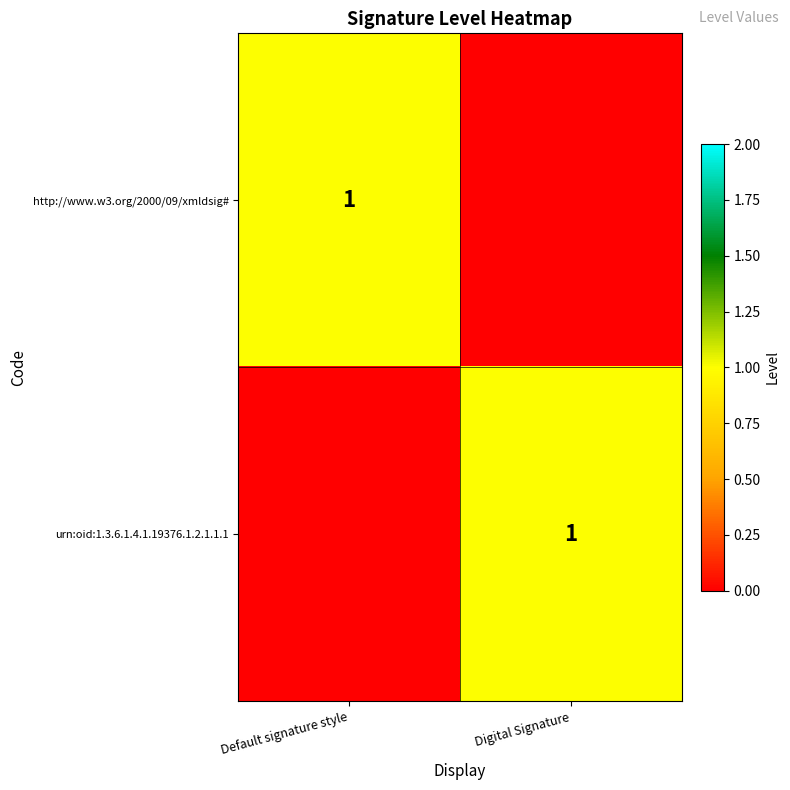

The urn:oid:1.3.6.1.4.1.19376.1.2.1.1.1 series shows 0.7 at Digital Signature. True or false?

False